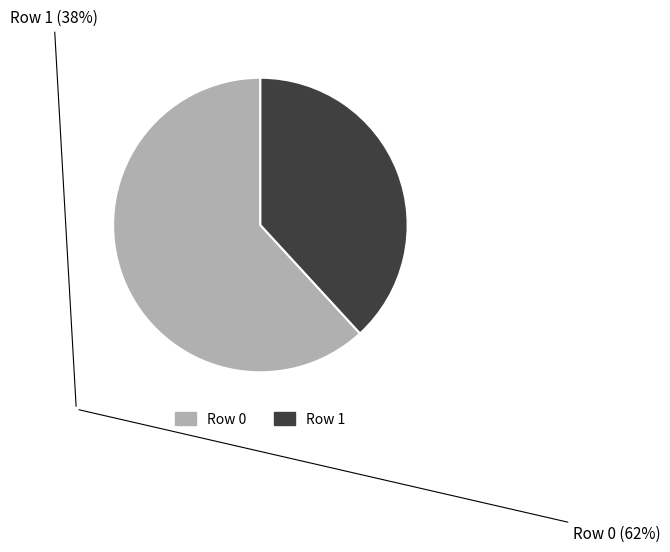

True or false: Row 0 accounts for 77% of the total.

False